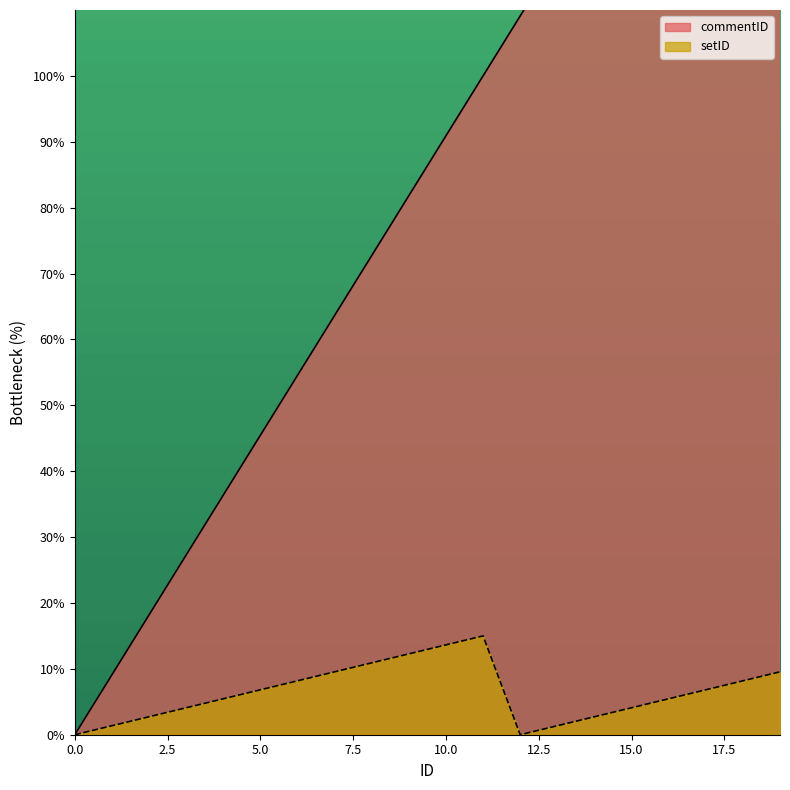

What is the difference between the setID values at 1 and 14?

1.4